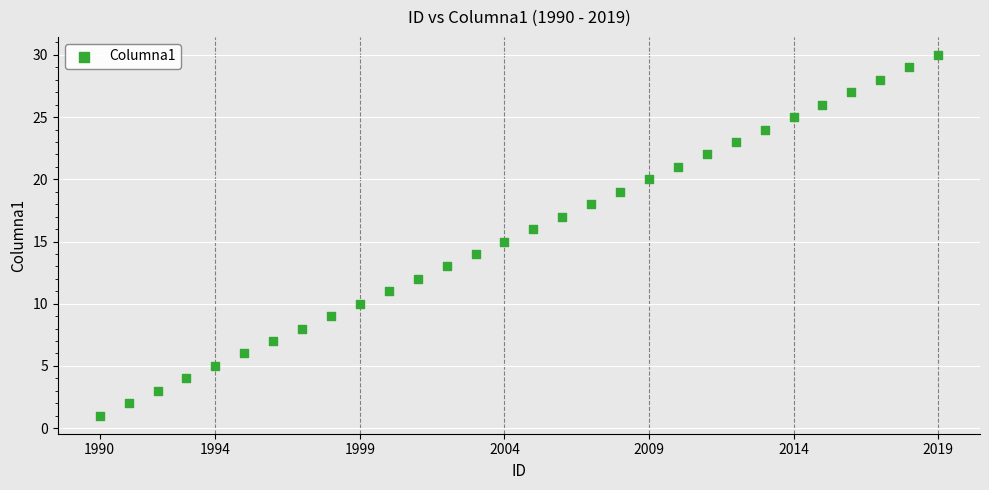

What is the range of X values (max minus min)?

29